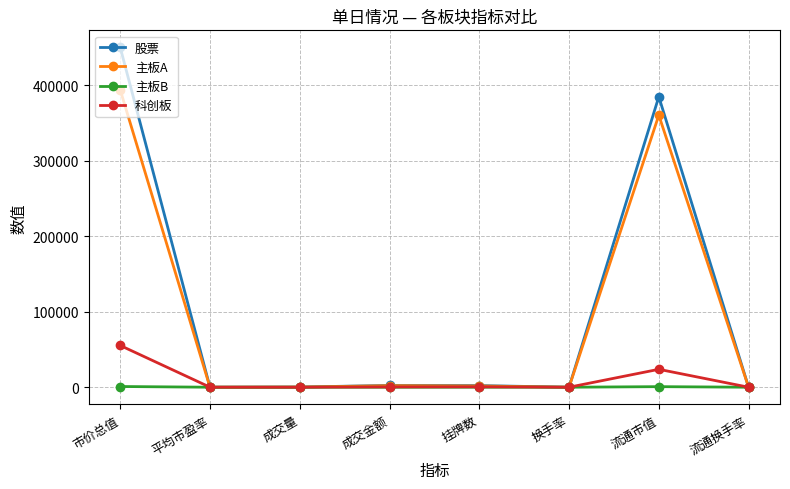

What is the sum of the 股票 values at 平均市盈率 and 成交量?

217.0